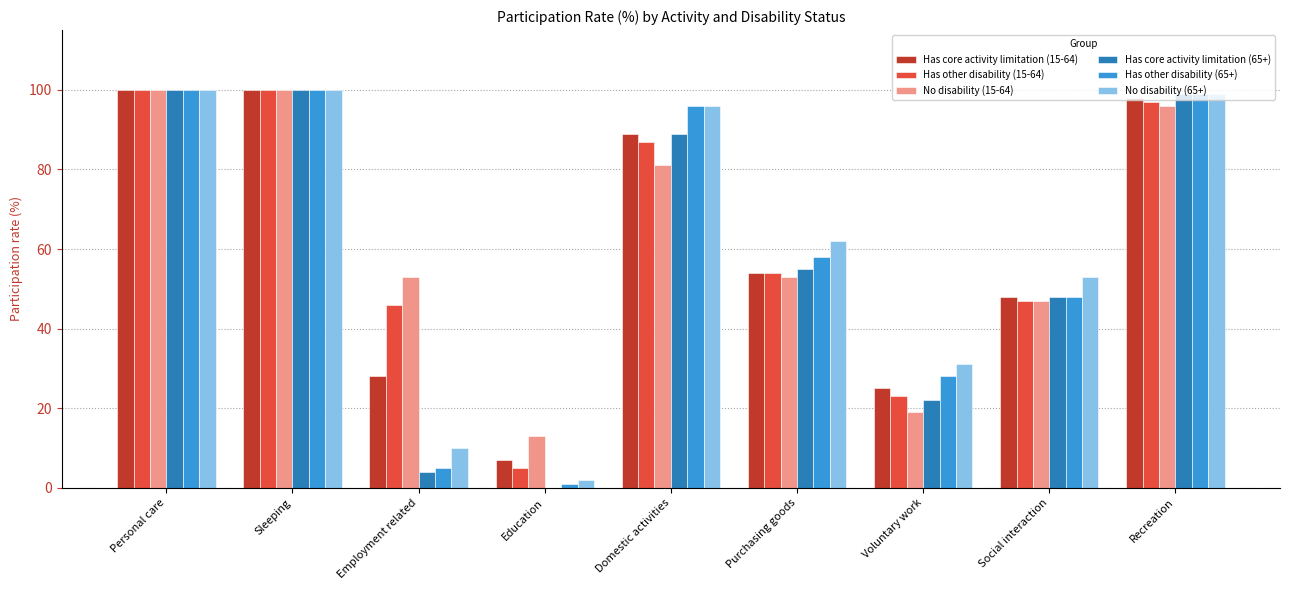

What is the total value across all series at Social interaction?

291